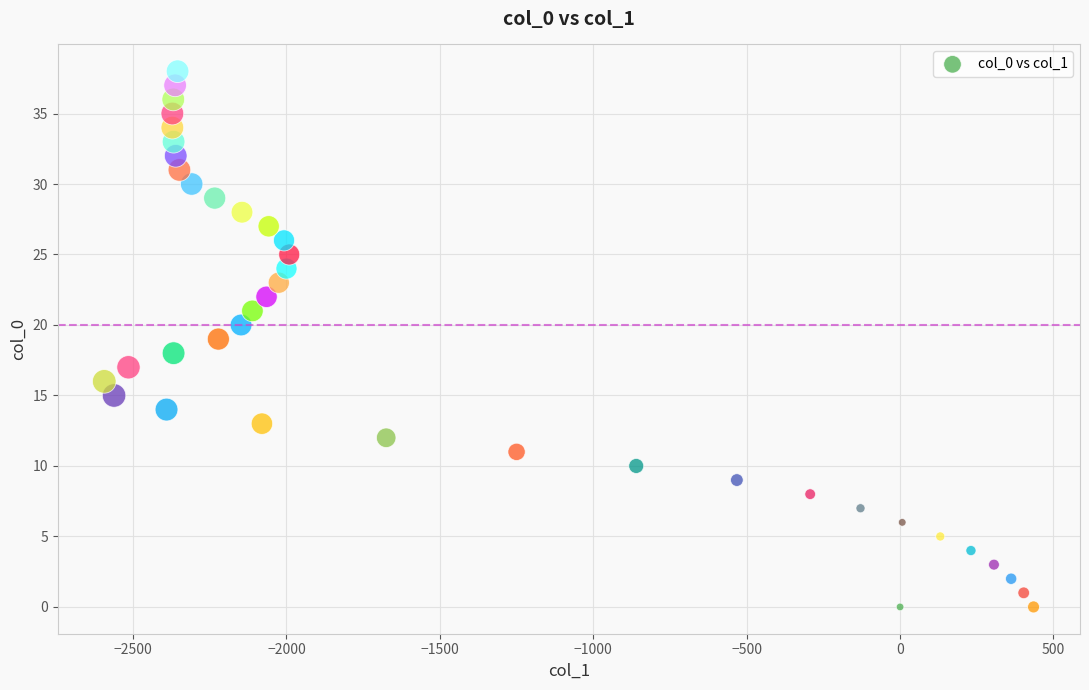

What is the range of Y values (max minus min)?

38